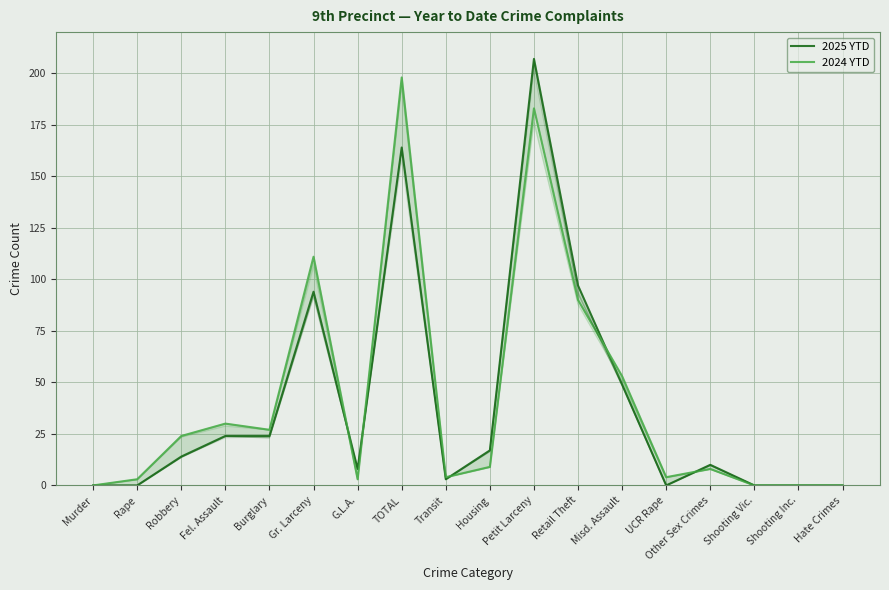

True or false: 2024 YTD and 2025 YTD intersect in this chart.

True